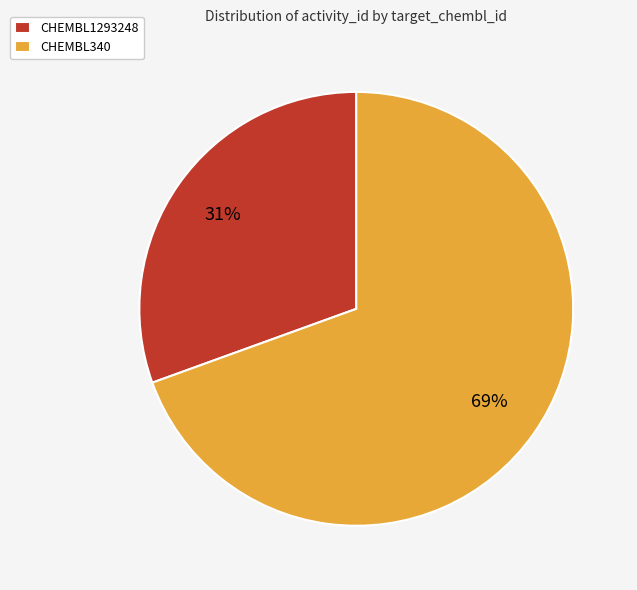

Is the sum of CHEMBL340 and CHEMBL1293248 greater than half?

Yes